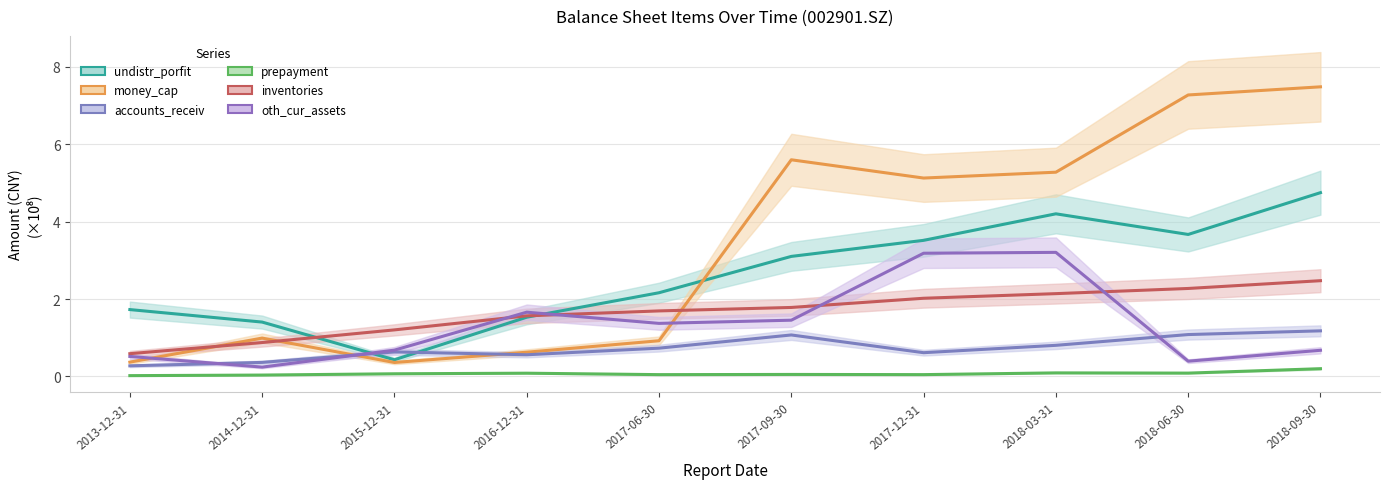

Reading left to right, what are all the values shown in this chart?

undistr_porfit: 1.7	1.4	0.4	1.5	2.2	3.1	3.5	4.2	3.7	4.8
money_cap: 0.4	1.0	0.4	0.6	0.9	5.6	5.1	5.3	7.3	7.5
accounts_receiv: 0.3	0.4	0.6	0.6	0.7	1.1	0.6	0.8	1.1	1.2
prepayment: 0.0	0.0	0.1	0.1	0.0	0.1	0.0	0.1	0.1	0.2
inventories: 0.6	0.9	1.2	1.6	1.7	1.8	2.0	2.1	2.3	2.5
oth_cur_assets: 0.5	0.2	0.7	1.7	1.4	1.5	3.2	3.2	0.4	0.7